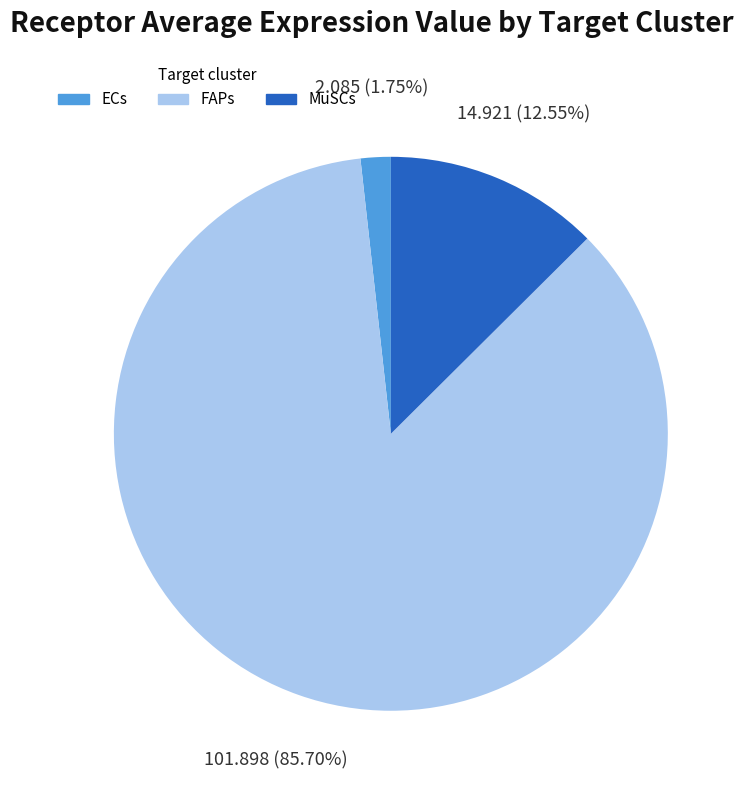

Which category has the biggest portion of the pie?

FAPs